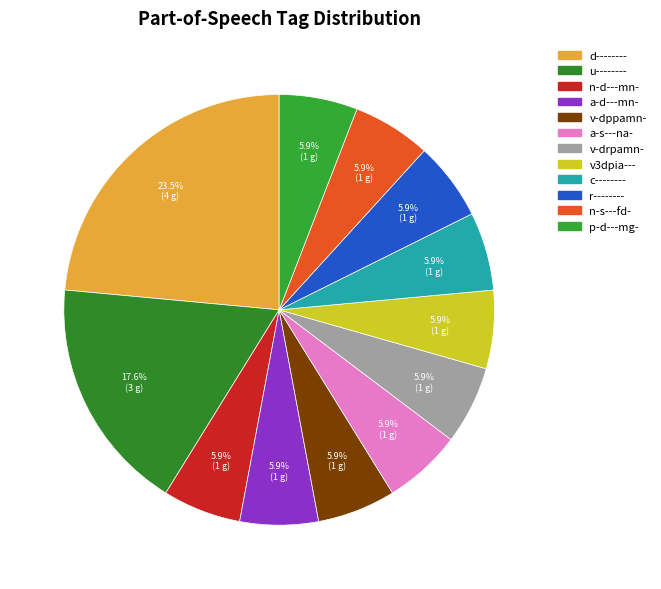

What percentage is the n-s---fd- slice, to the nearest percent?

6%